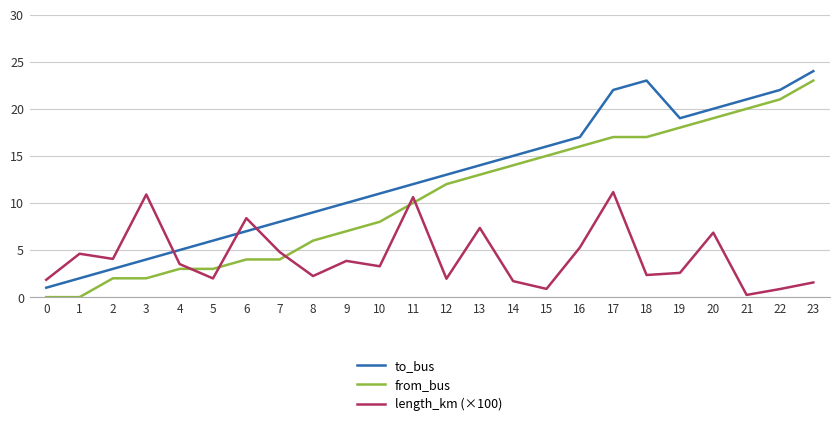

Where is the first local maximum for length_km (×100)?

1